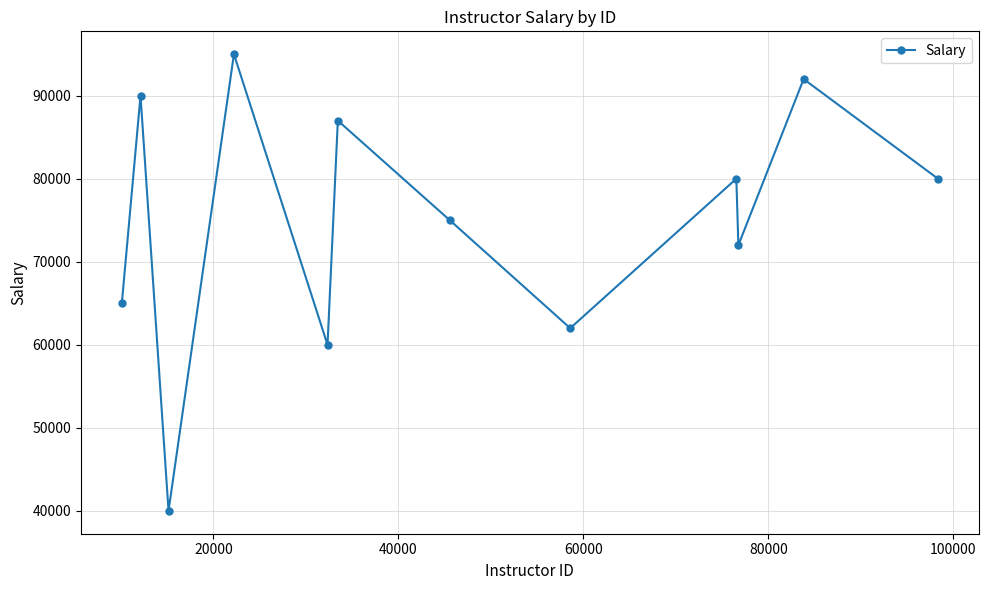

What is the smallest value displayed?

40000